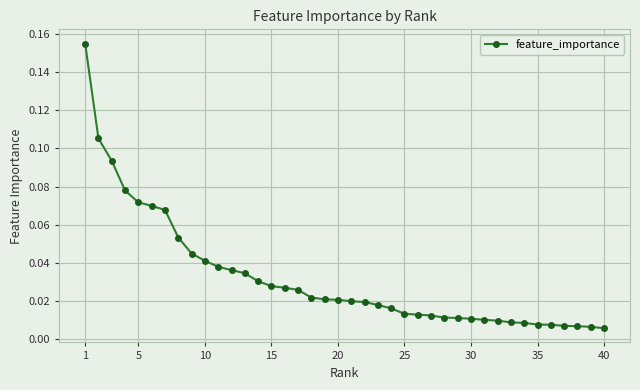

The chart shows a value of 0.1 at 1. True or false?

False